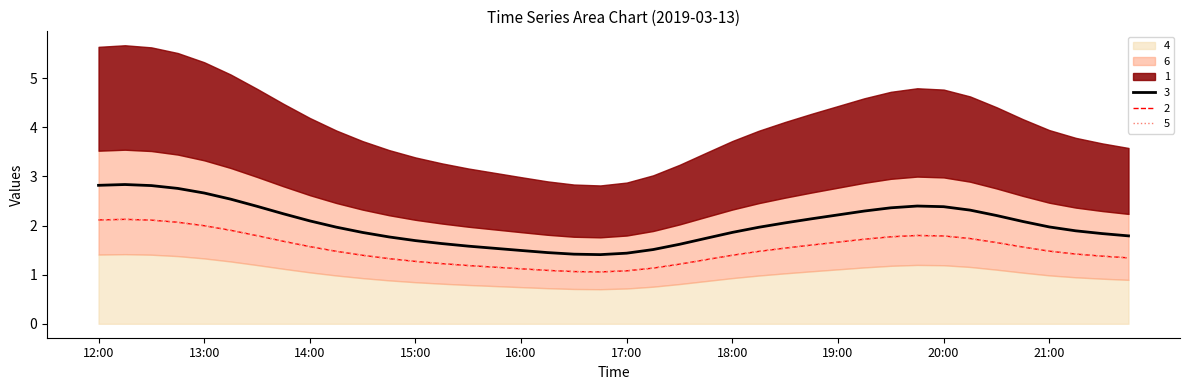

At which category does 2 reach its first local valley?

16:45